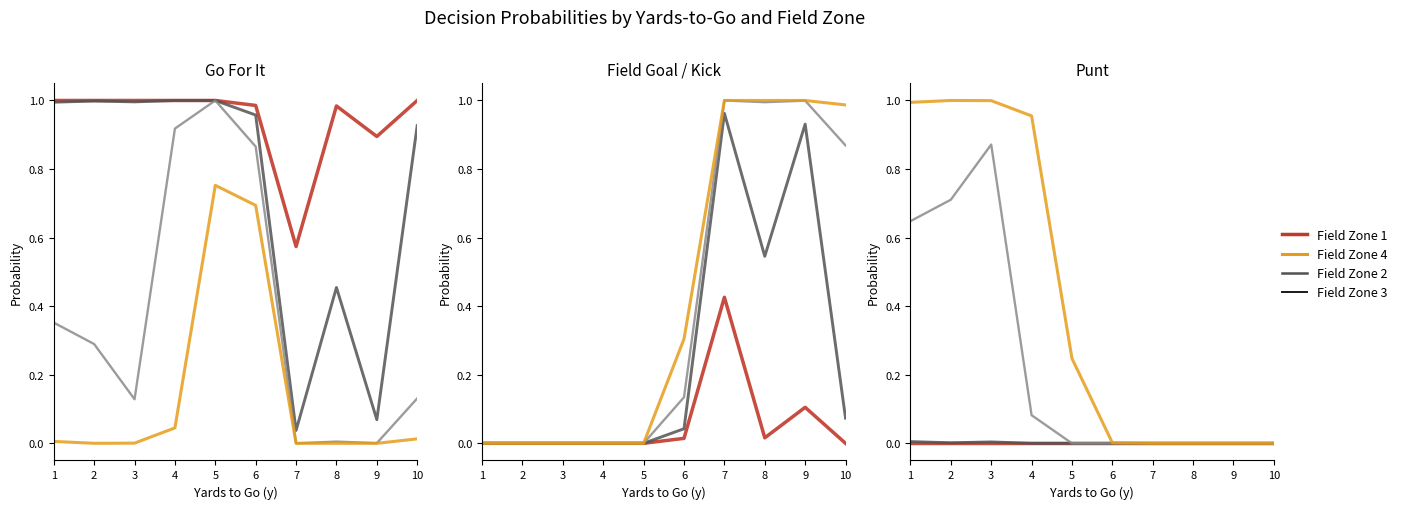

List the labels in order of Field Zone 2 value, smallest first.

4, 5, 6, 7, 8, 9, 10, 2, 3, 1